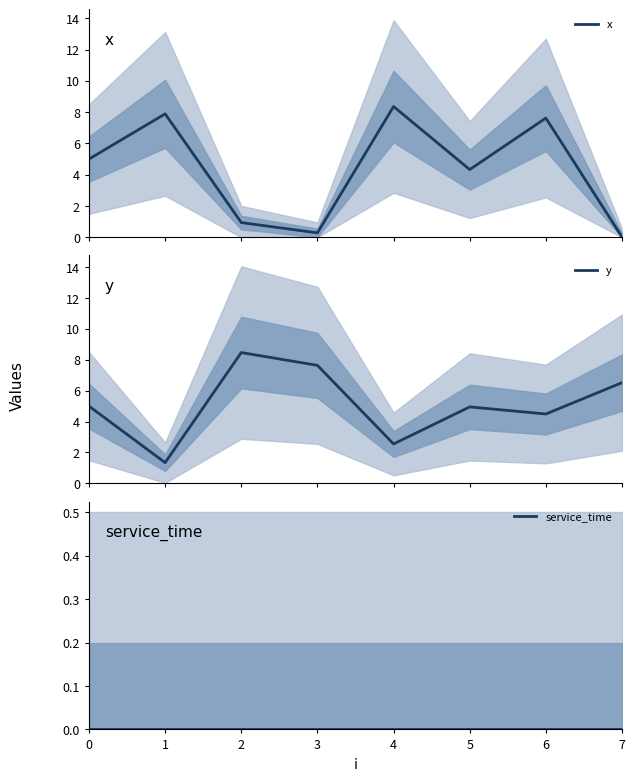

True or false: service_time has a value of 0.0 at 6.

True